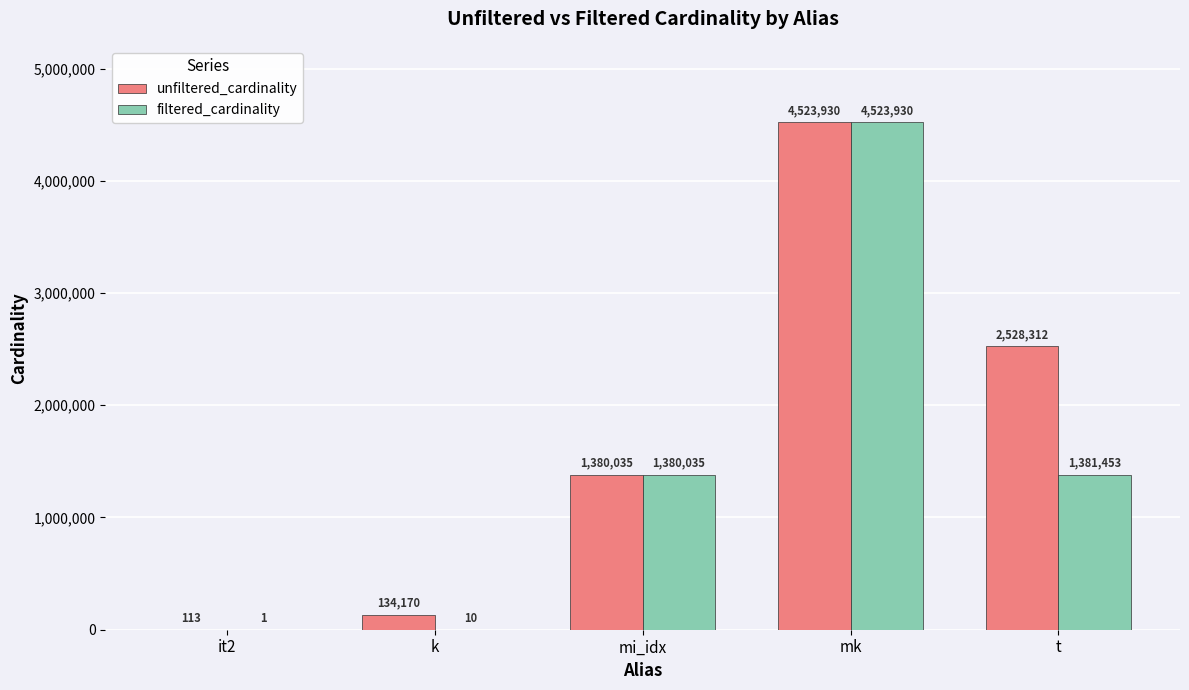

Is it true that filtered_cardinality equals 2201215 at mi_idx?

False